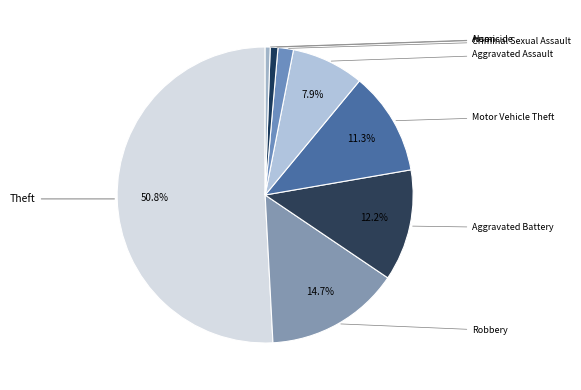

What percentage is NOT represented by Aggravated Assault?

92.1%